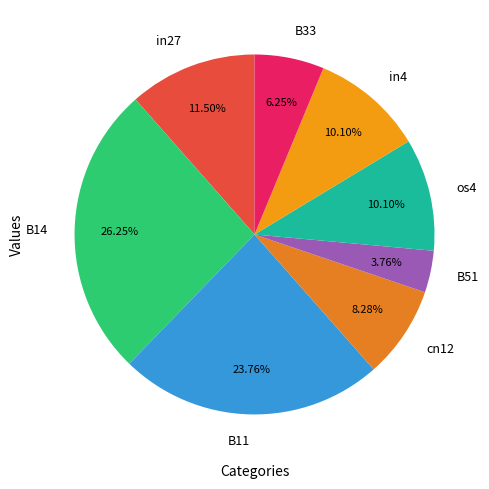

To the nearest percent, what portion does os4 represent?

10%